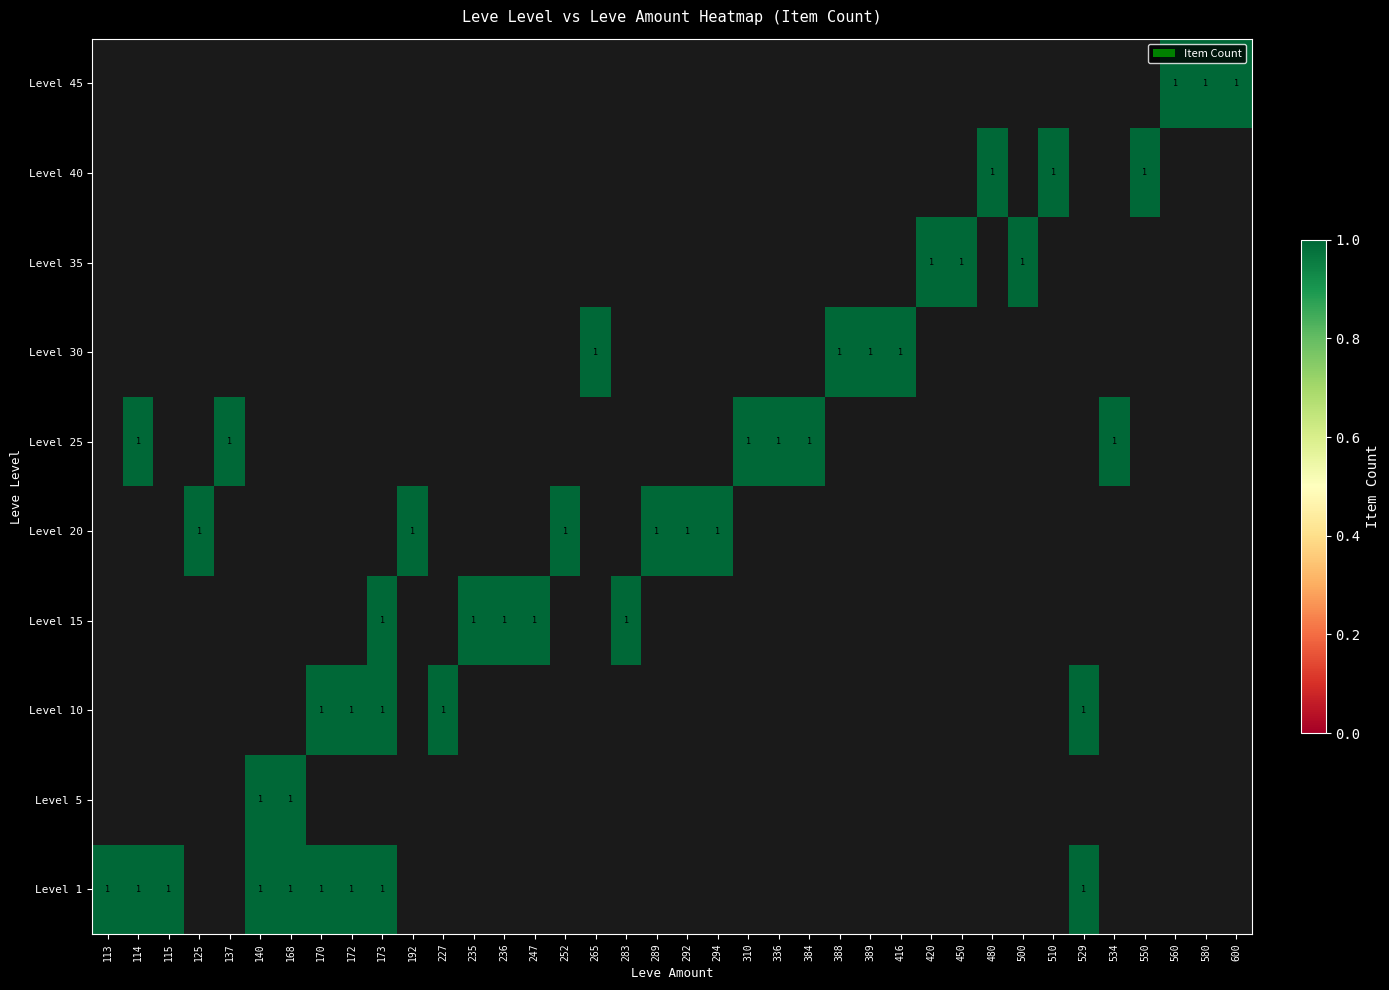

True or false: Level 10 has a value of 1 at 173.

True